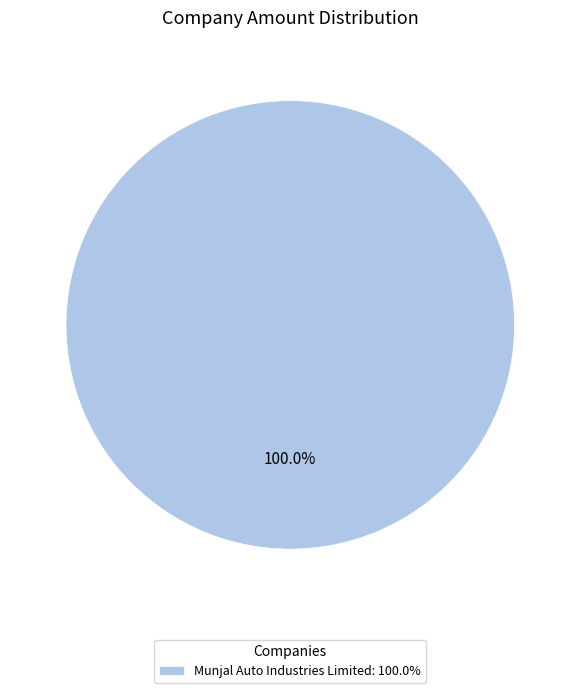

Rank the categories by value from lowest to highest.

Munjal Auto Industries Limited: 100.0%